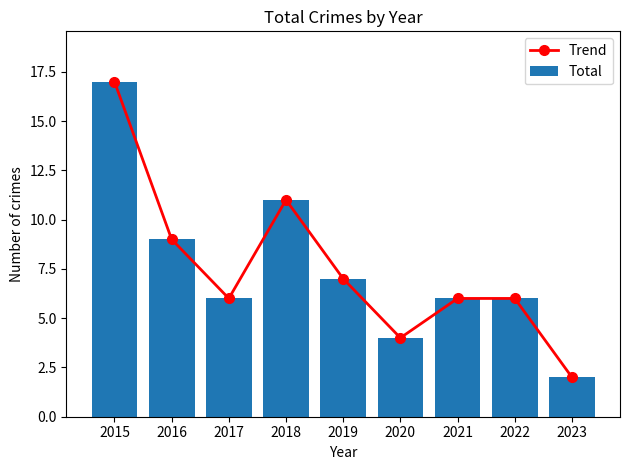

At which label does Total reach its minimum?

2023